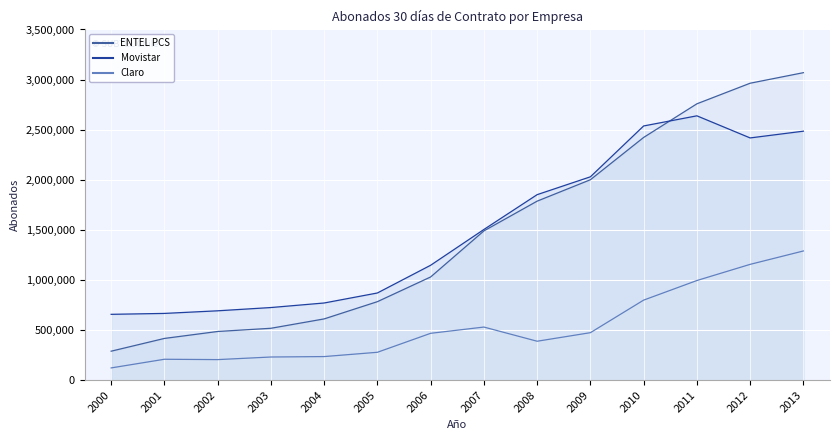

How many categories are shown in the chart?

14